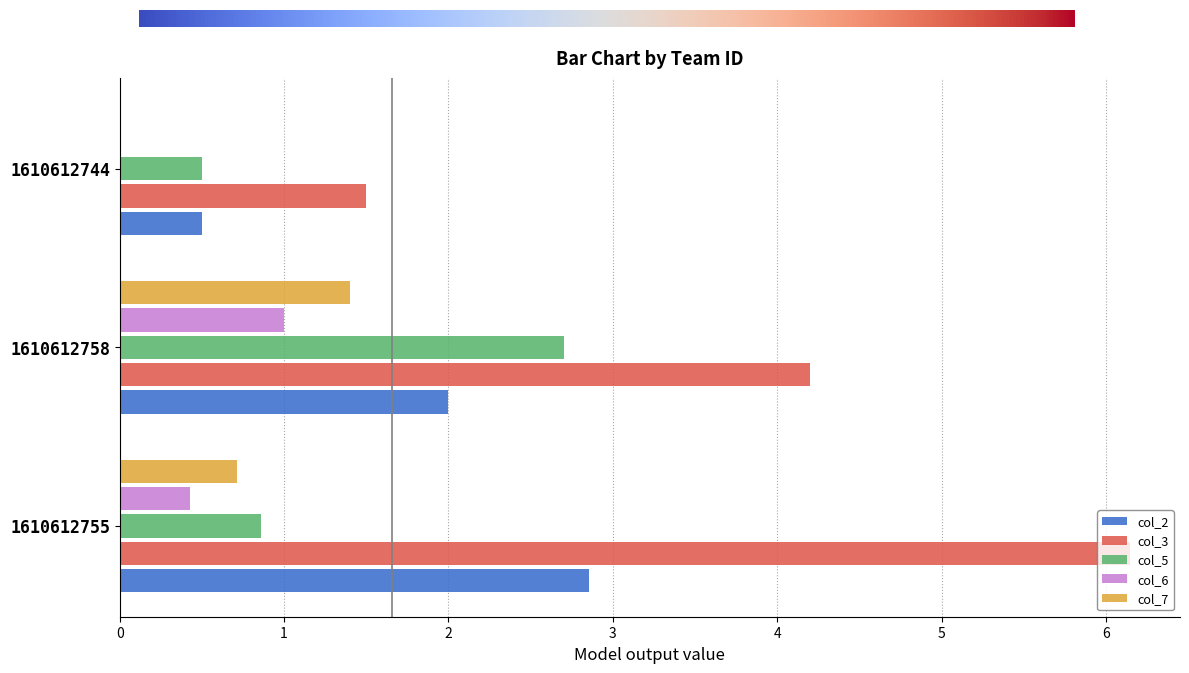

Is it true that col_2 equals 0.8 at 1610612744?

False